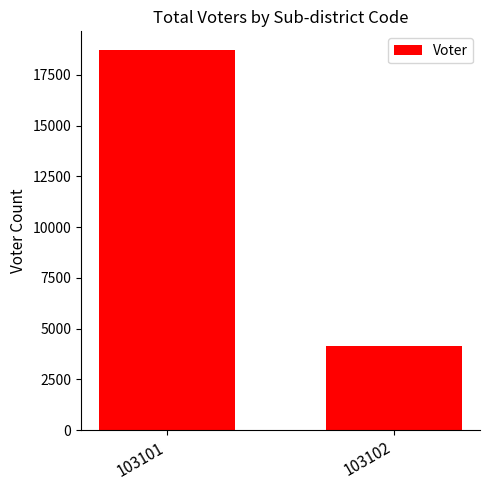

How many values are between 4132 and 18716?

2